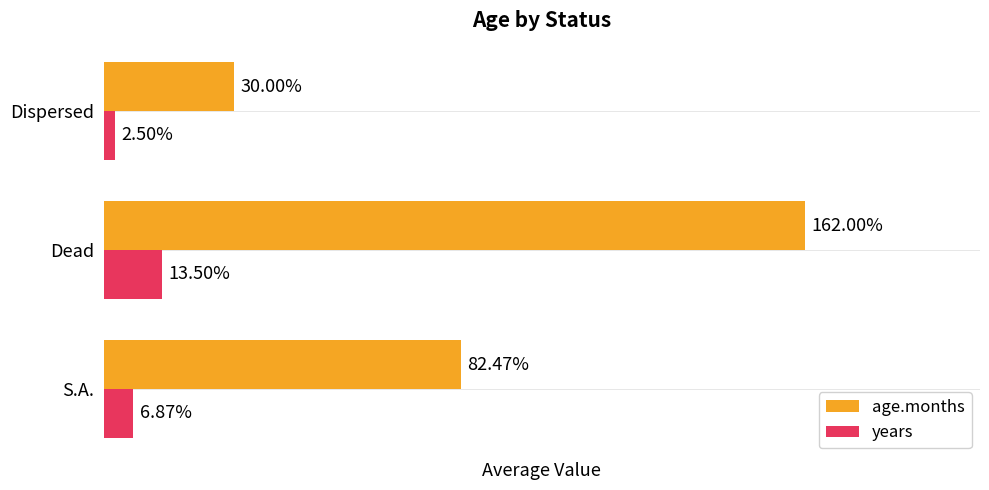

Rank the series by their average value, from lowest to highest.

years, age.months